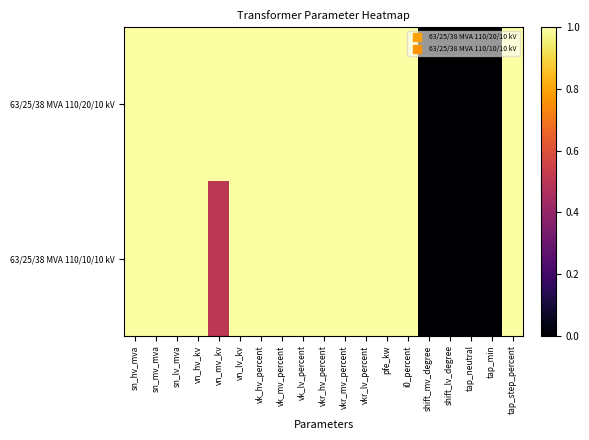

Which category has the highest value across all series?

sn_hv_mva